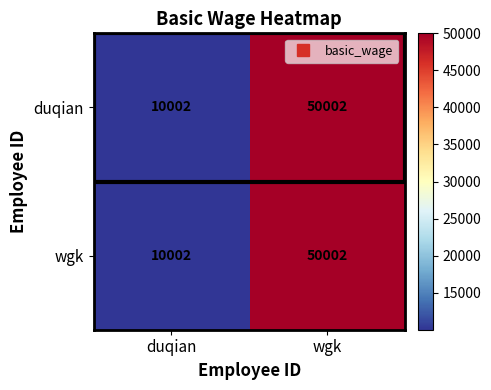

Which category has the highest value across all series?

wgk